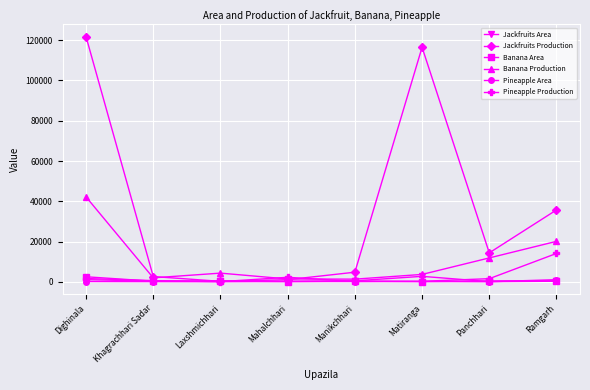

How many intersections are there between Jackfruits Area and Jackfruits Production?

2